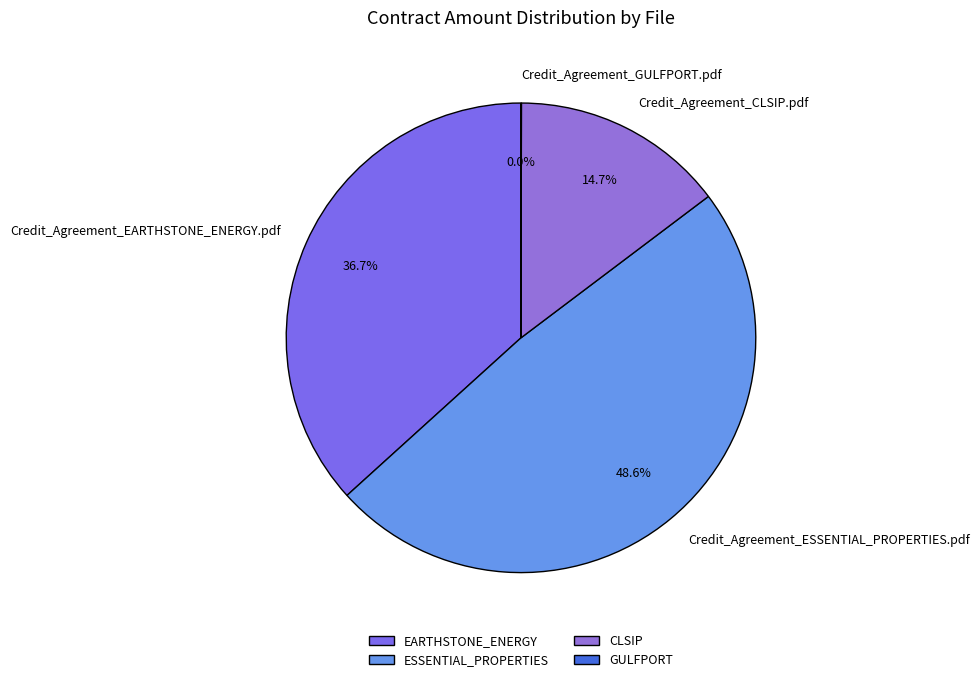

What is the ratio of the value at Credit_Agreement_EARTHSTONE_ENERGY.pdf to the value at Credit_Agreement_ESSENTIAL_PROPERTIES.pdf?

0.8